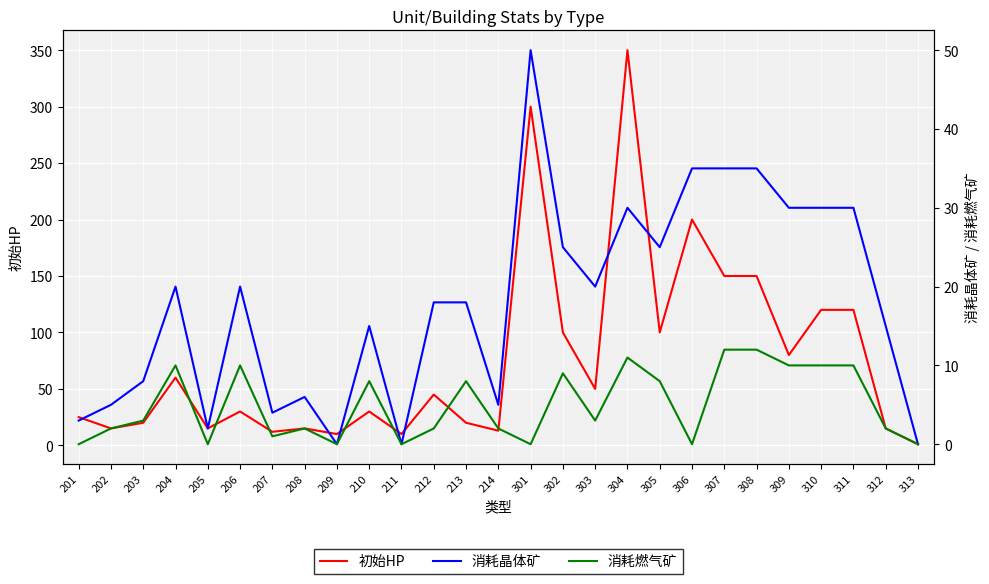

At which category is the sum across all series the highest?

304